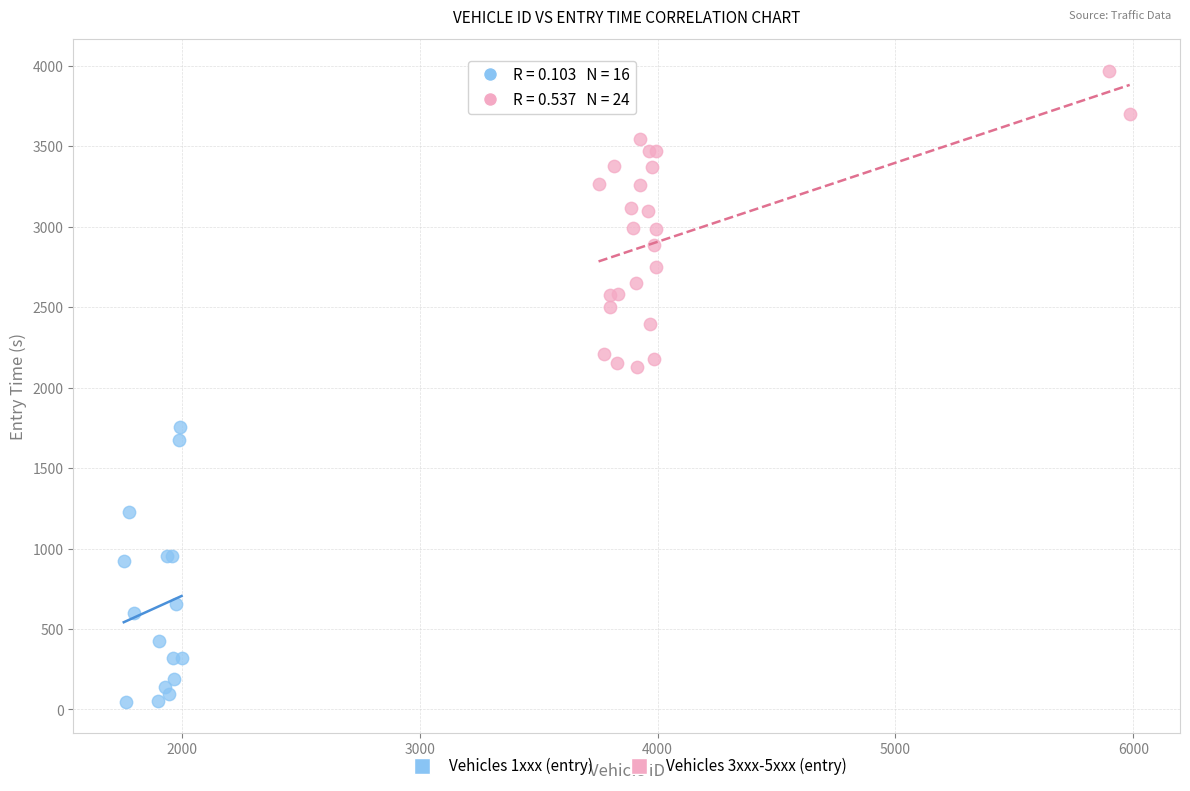

Which series contains the lowest Y value?

Vehicles 1xxx (entry)